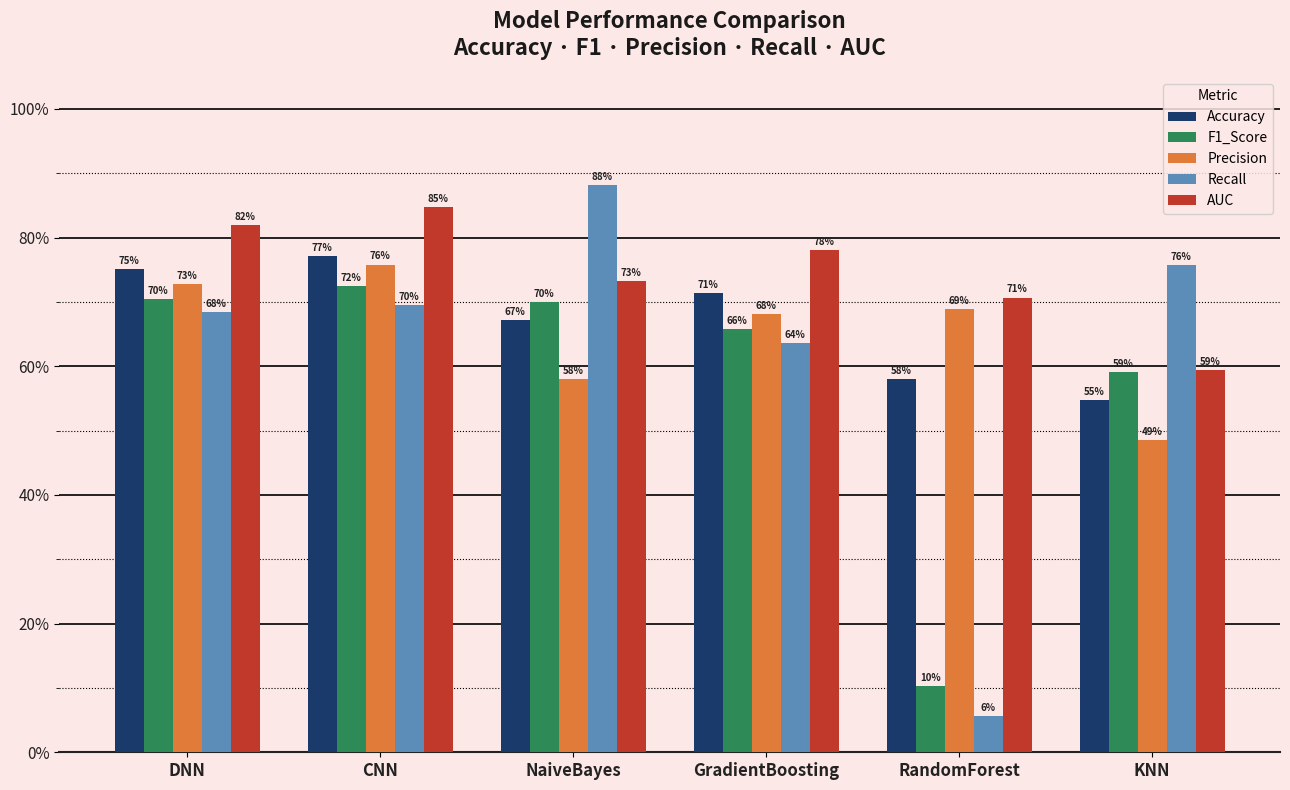

What is the minimum value shown in the chart?

0.1